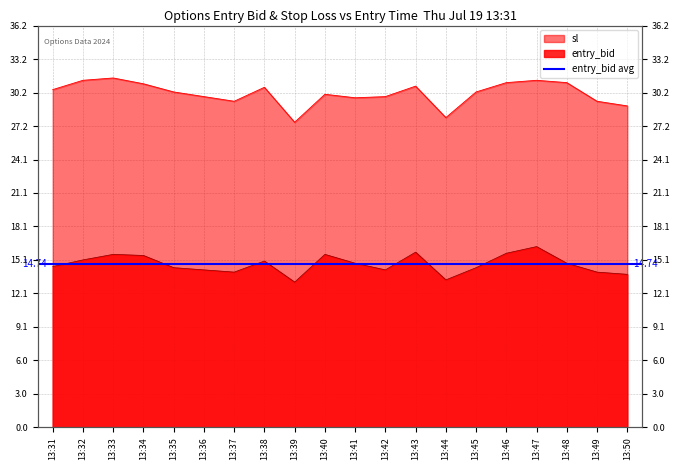

At which label is entry_bid closest to 14?

13:37